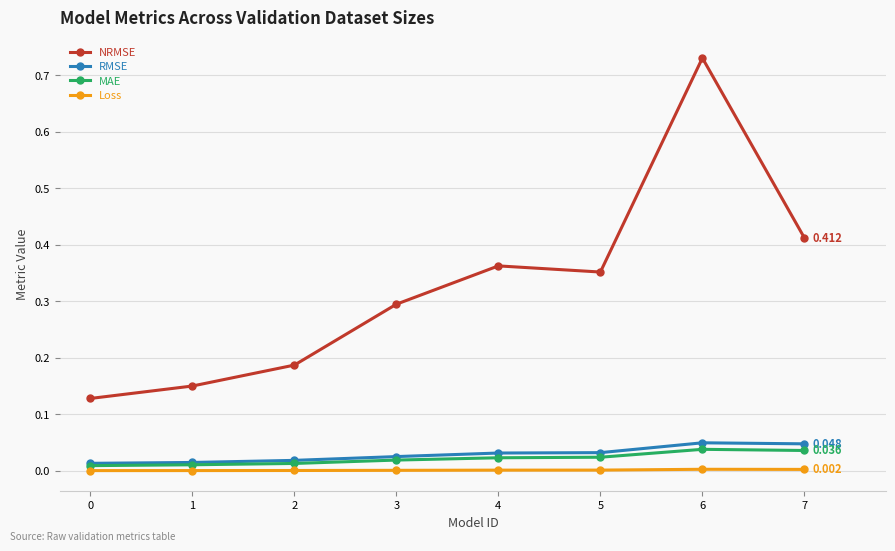

How many series are shown in this chart?

4